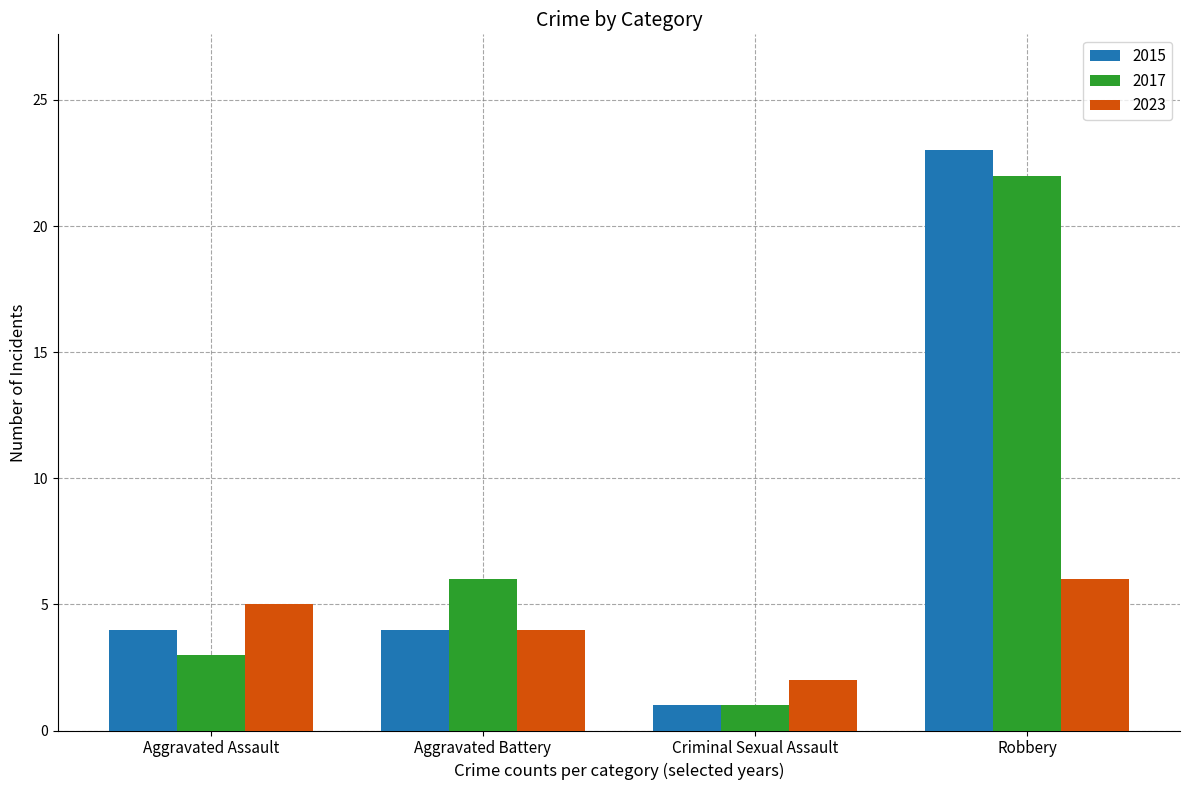

What is the average value of the 2015 series?

8